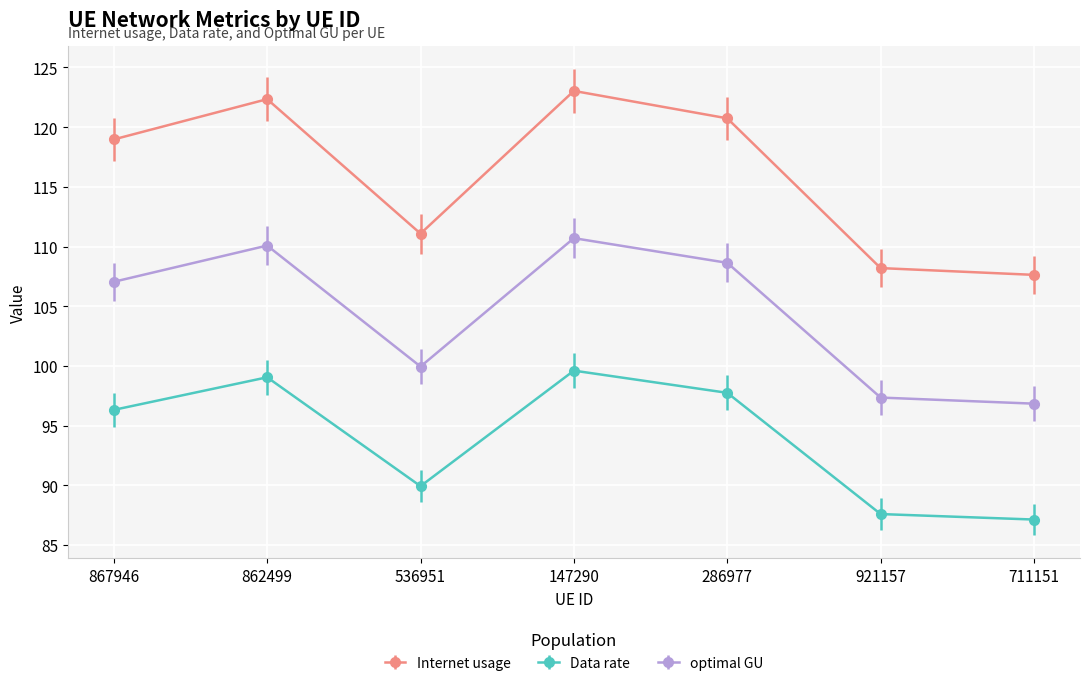

The value of optimal GU at 147290 is 110.7. True or false?

True